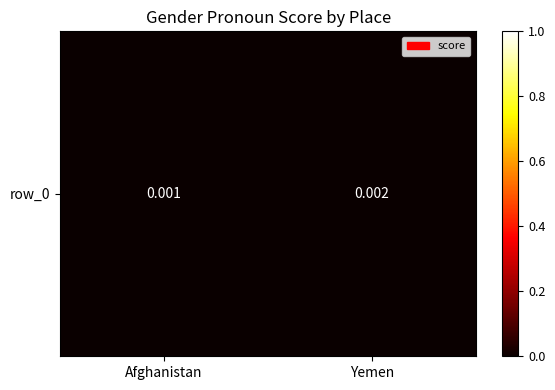

True or false: the data shows 0.0 at Yemen.

True